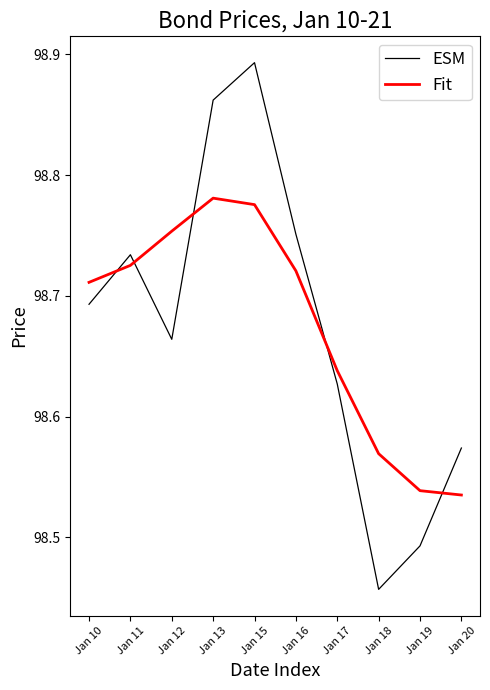

At which category does the chart reach its minimum across all series?

Jan 18